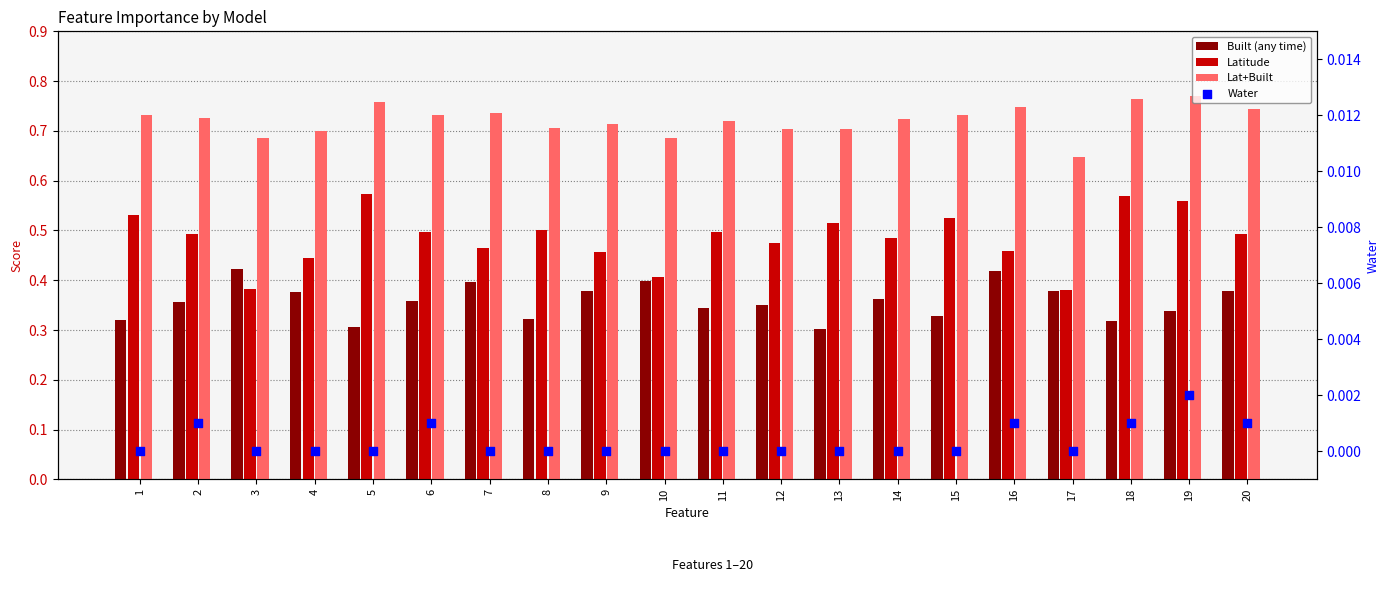

Which series contains the lowest Y value?

Water